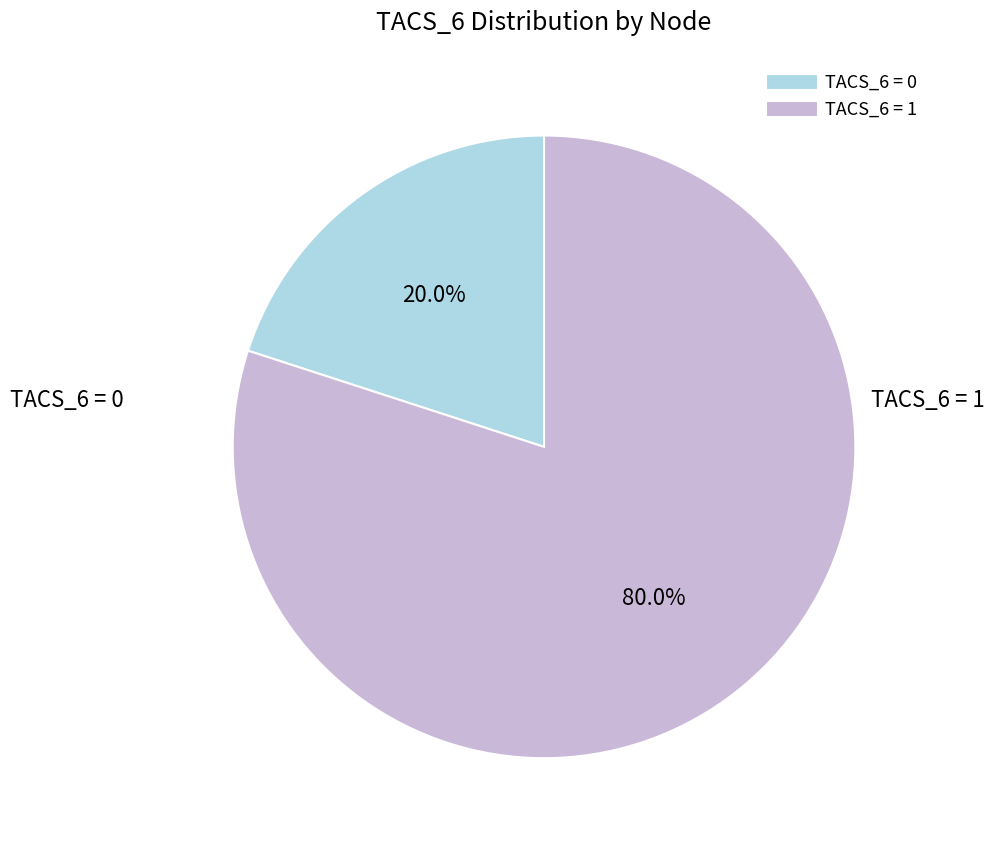

Is there any slice that represents more than half of the pie?

Yes